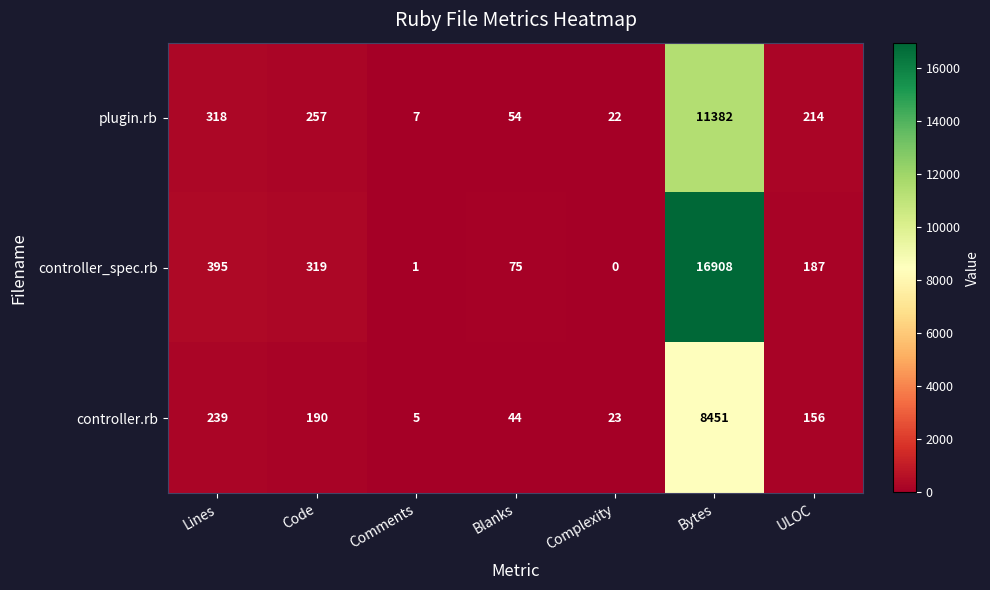

List the series in order of their peak value, lowest first.

controller.rb, plugin.rb, controller_spec.rb